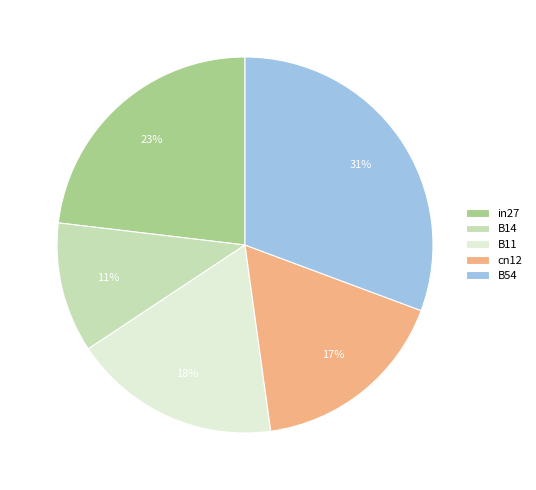

What is the smallest slice in the pie chart?

B14